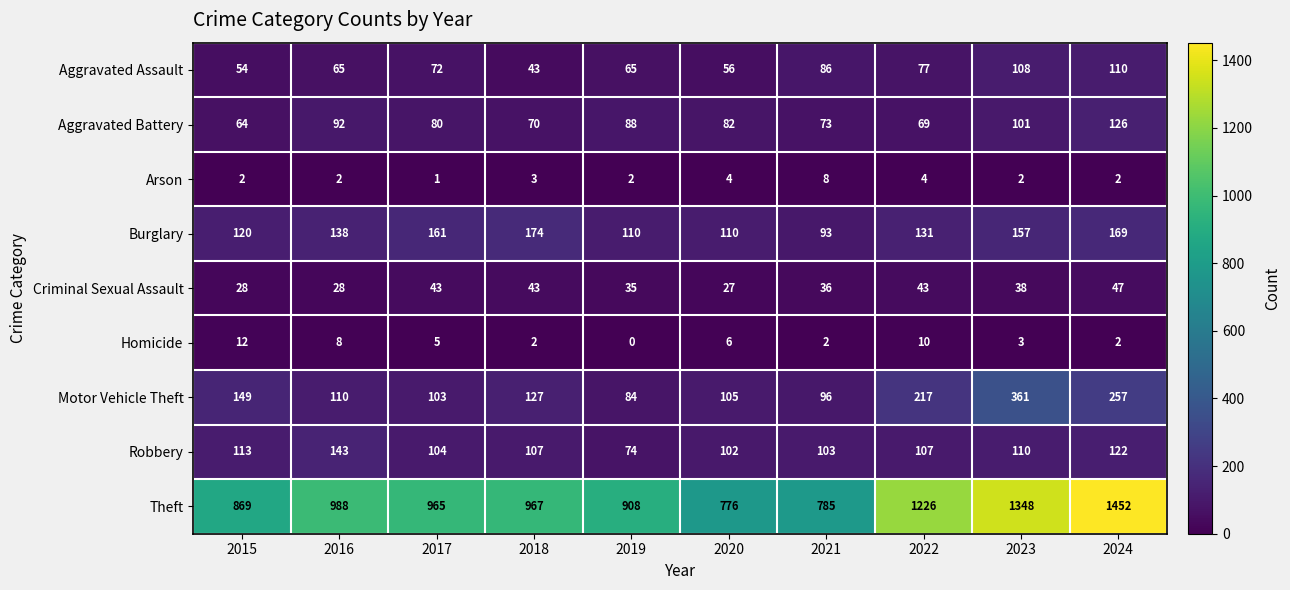

Which series changed the most between 2016 and 2022?

Theft